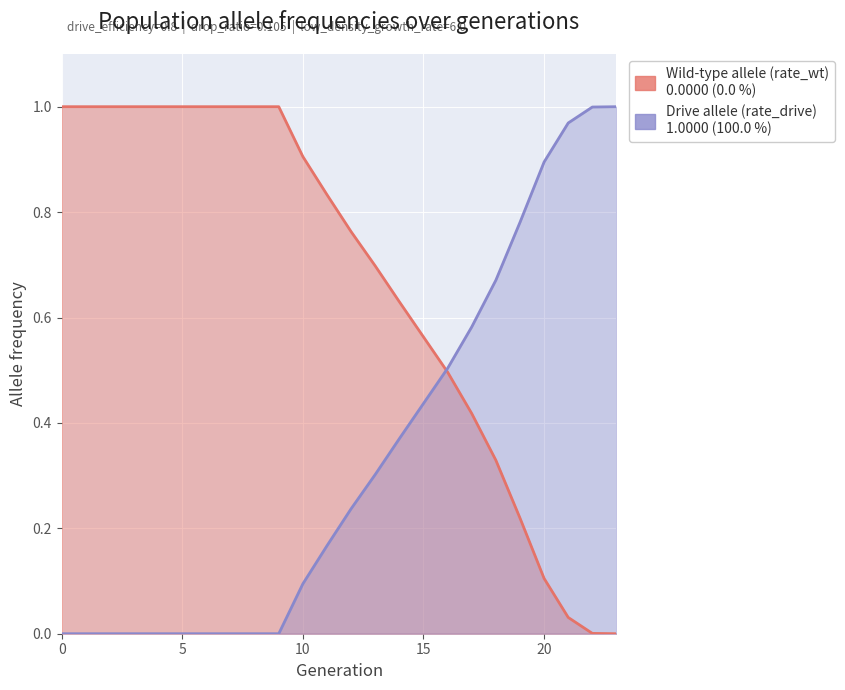

Which series changed the most between 1 and 22?

rate_drive